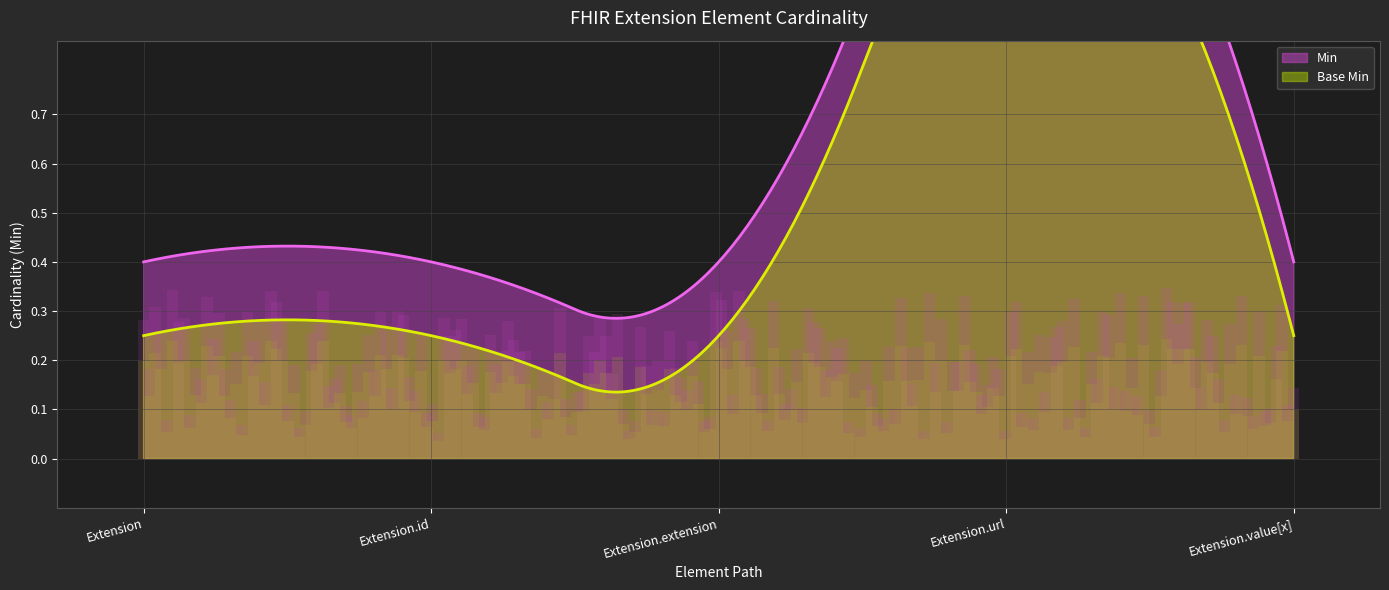

Is it true that Min equals 0 at Extension.url?

False